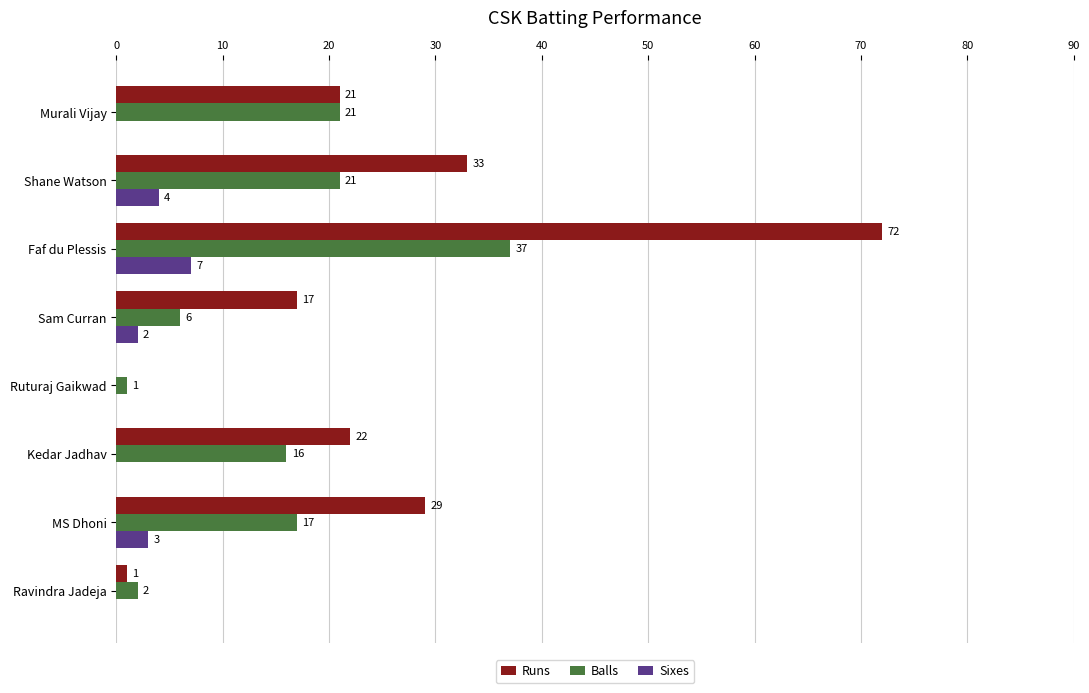

Which category has the highest value in the Balls series?

Faf du Plessis